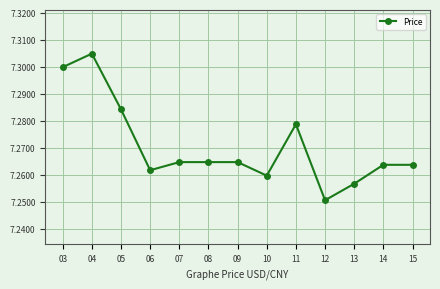

Which has a higher value, 03 or 13?

03